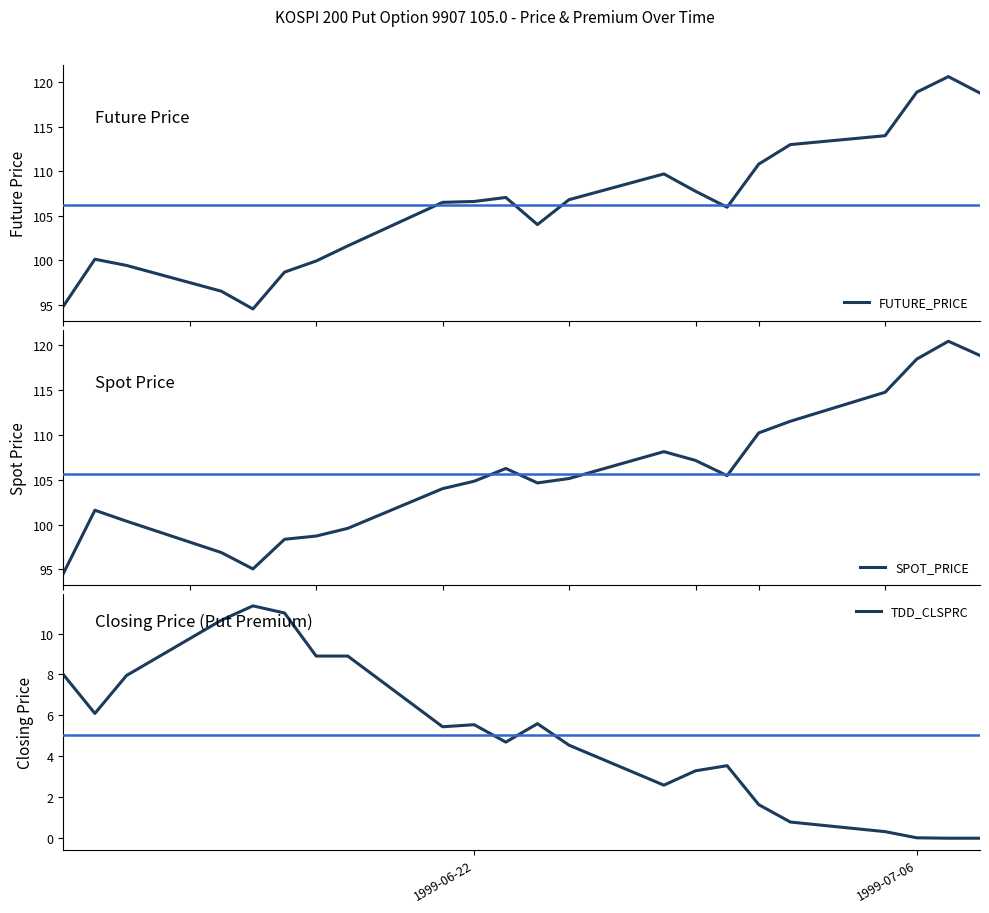

What is the maximum value for FUTURE_PRICE?

120.7